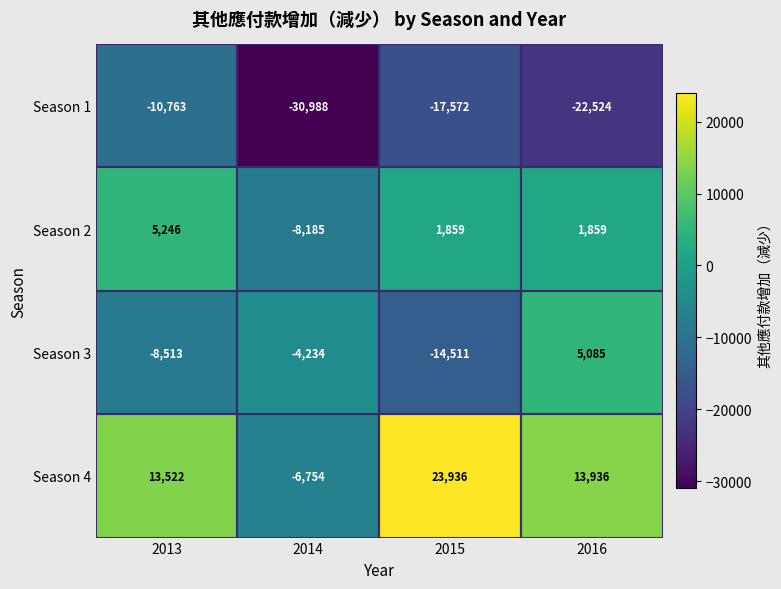

Which label corresponds to the largest value in the chart?

2015